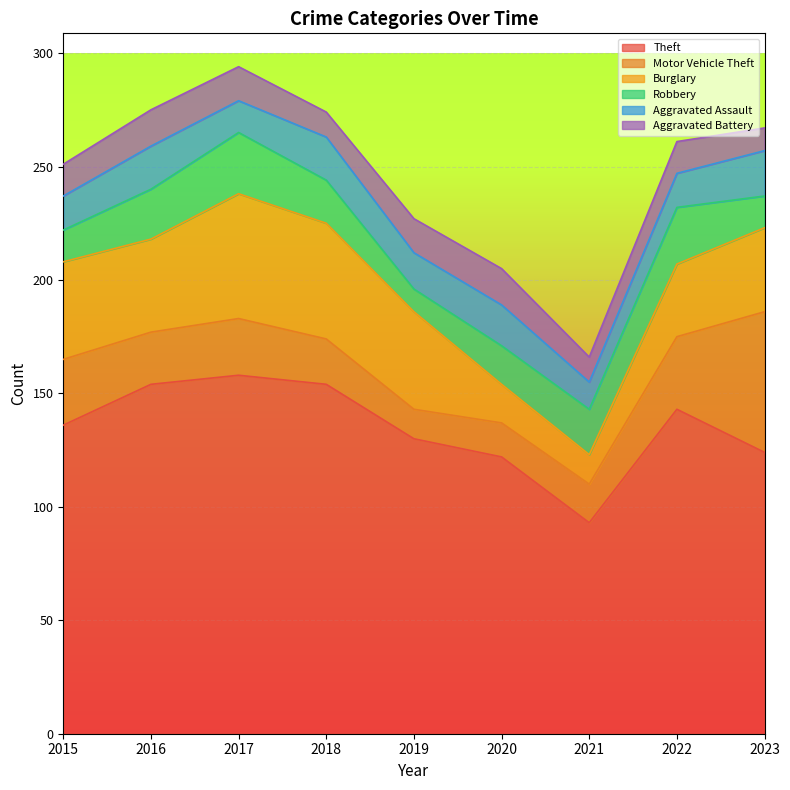

What are all the series names shown in the legend?

Theft, Motor Vehicle Theft, Burglary, Robbery, Aggravated Assault, Aggravated Battery